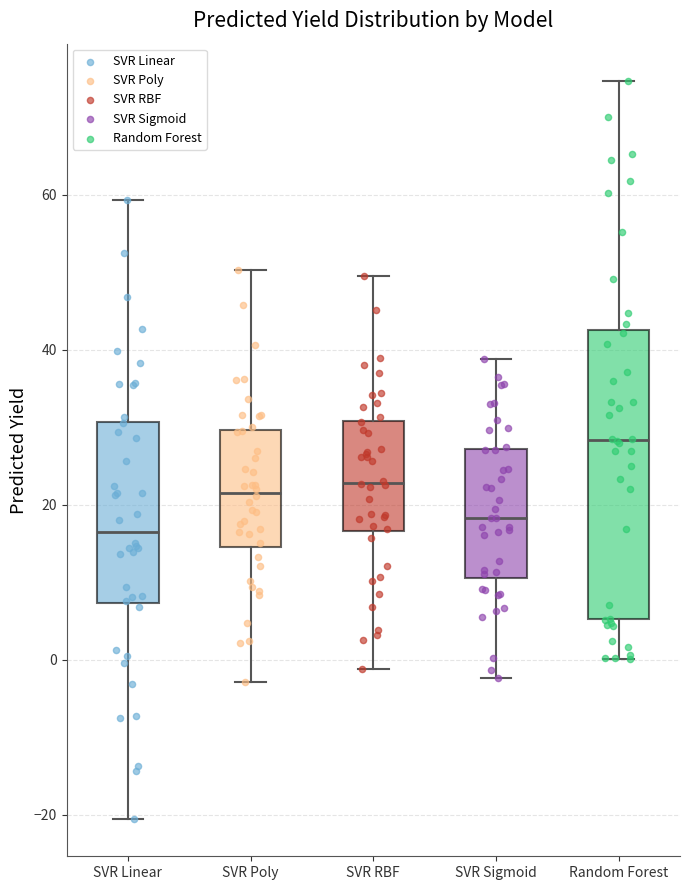

Where is the lower edge of the box for SVR Linear on the y-axis? The values are not printed on the chart, so give them approximately, as read against the axis.

8